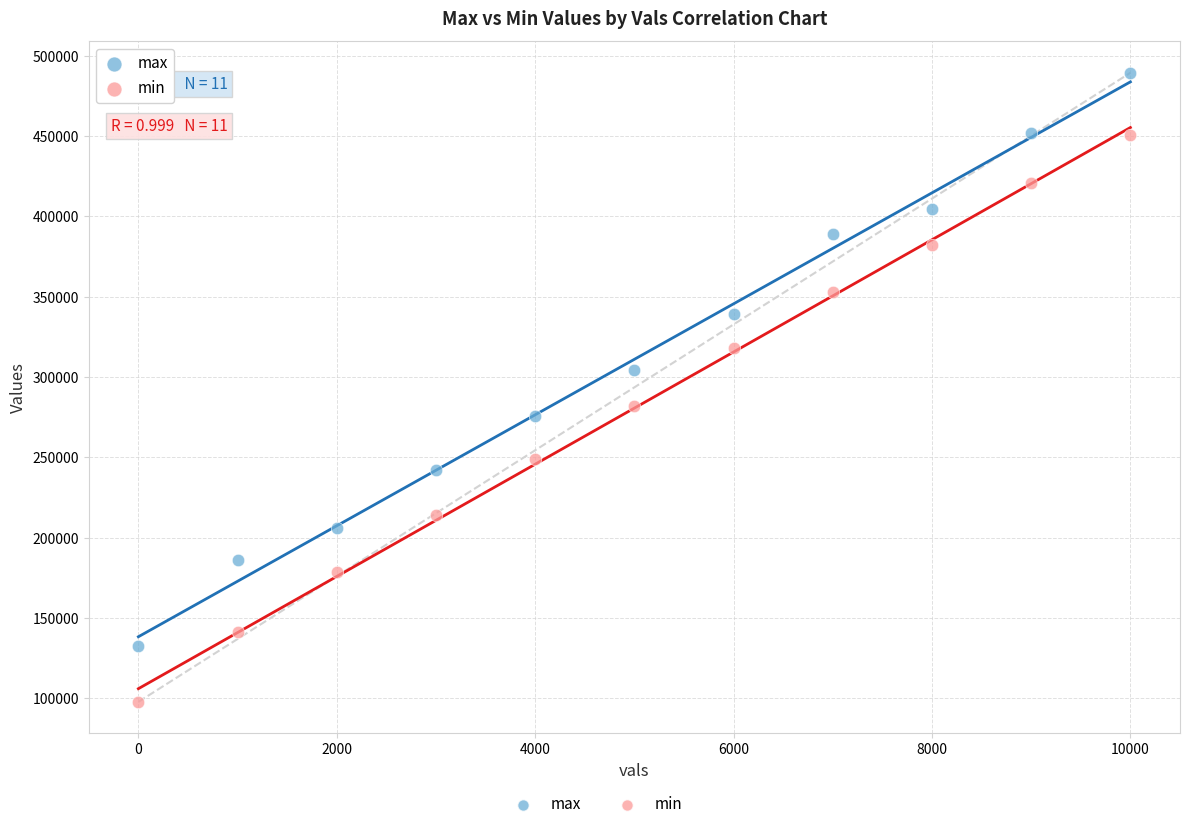

Across all data points, what is the range of X values (max minus min)?

10000